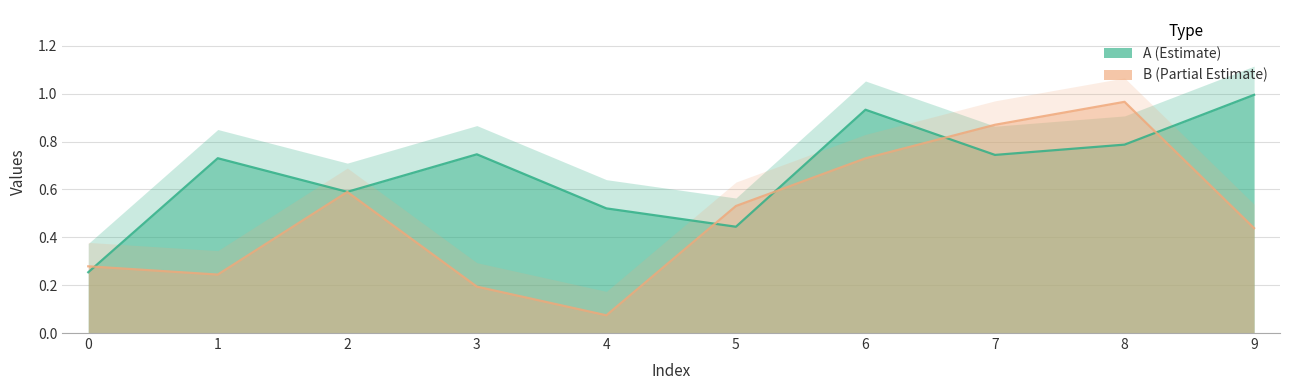

What is the approximate value of B (Partial) at 0?

0.3